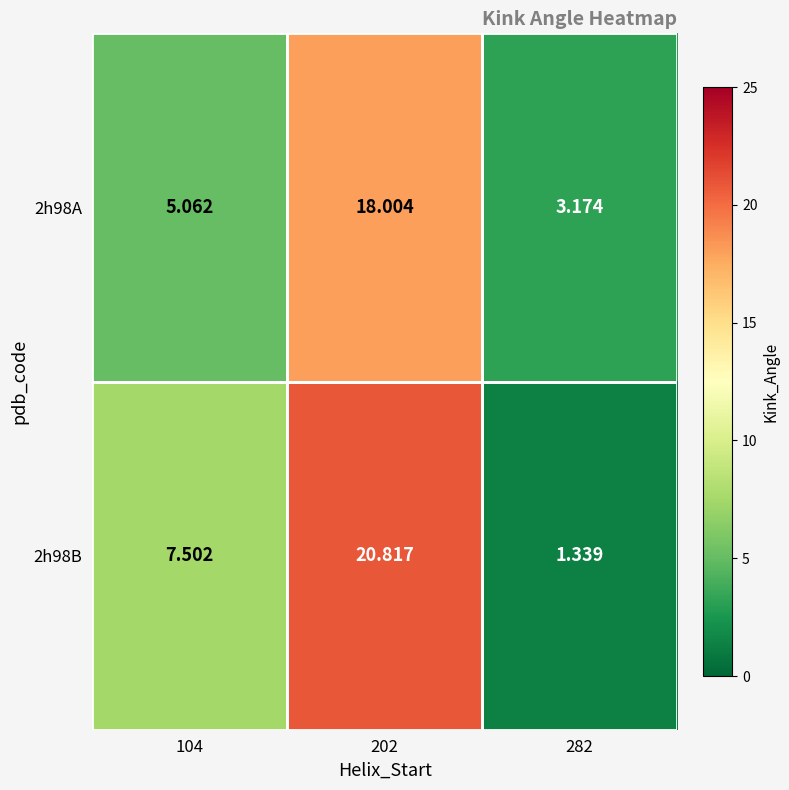

Which series has the largest total across all categories?

2h98B